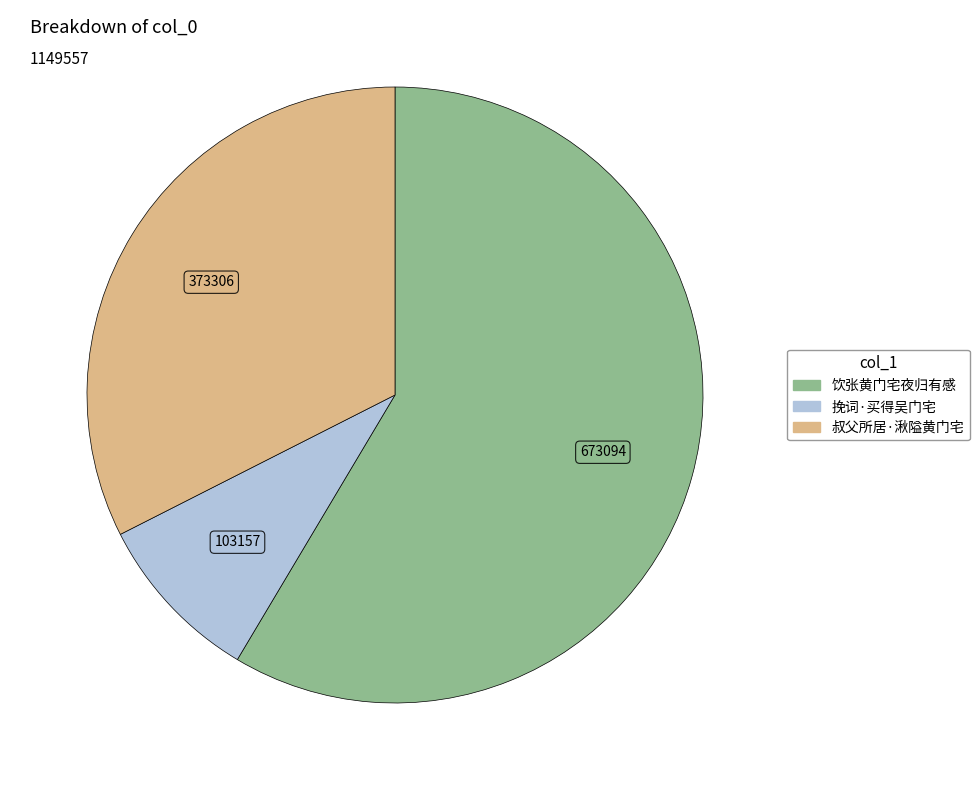

Between 挽词·买得吴门宅 and 叔父所居·湫隘黄门宅, which is larger?

叔父所居·湫隘黄门宅